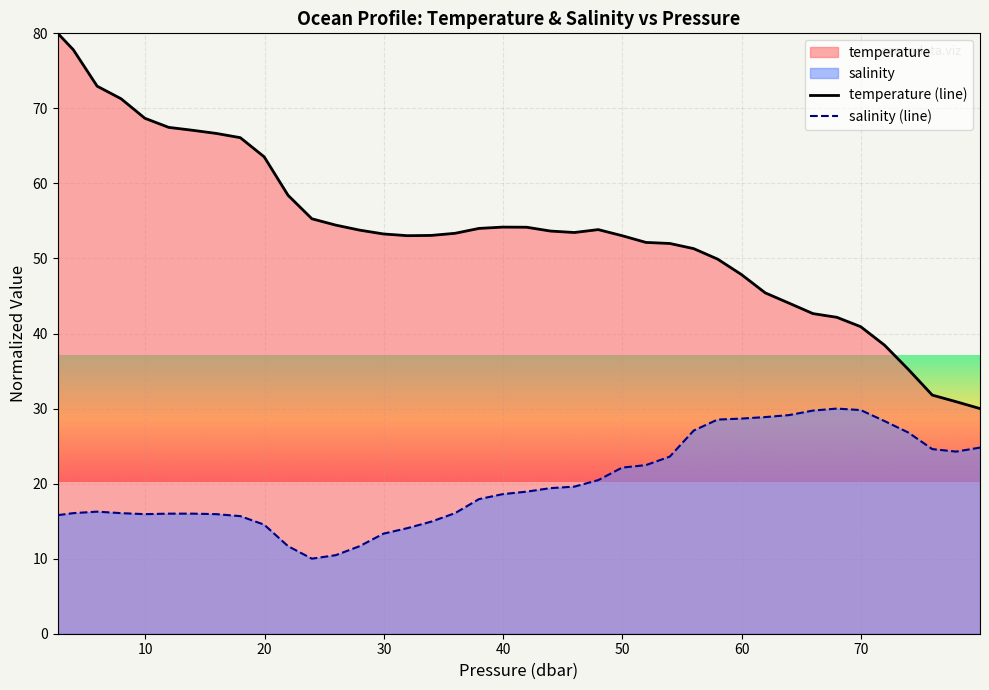

List the series in order of their overall mean, highest first.

temperature (line), salinity (line)